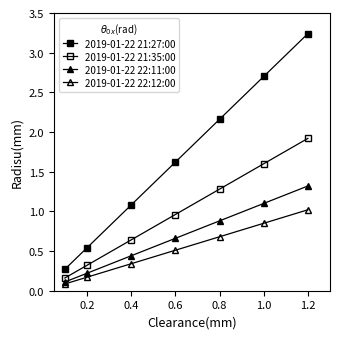

Count the number of data series in this chart.

4